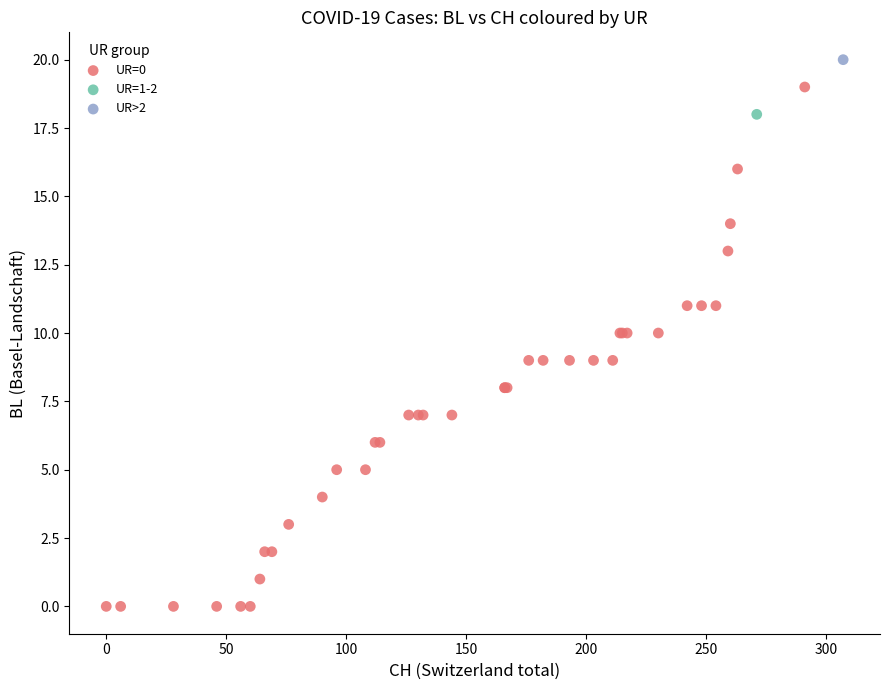

What are all the series names shown in the legend?

UR=0, UR=1-2, UR>2